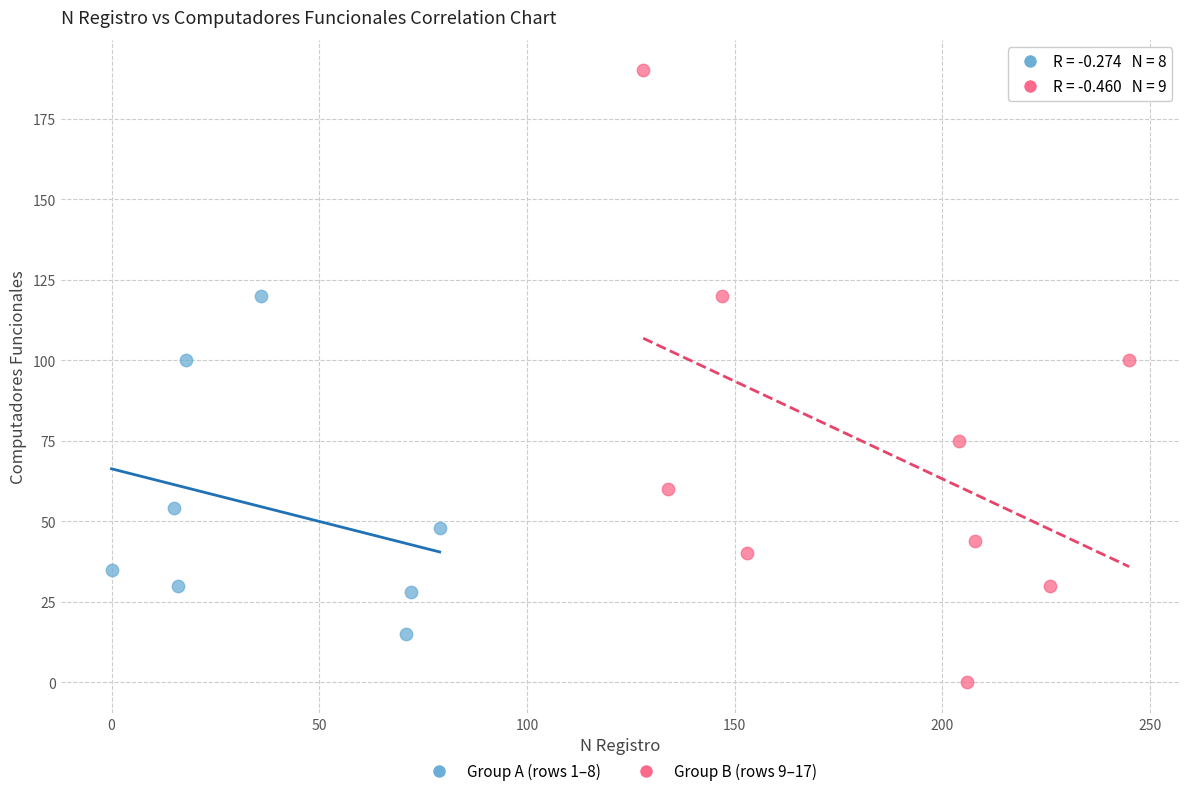

Which series contains the lowest Y value?

Group B (rows 9–17)